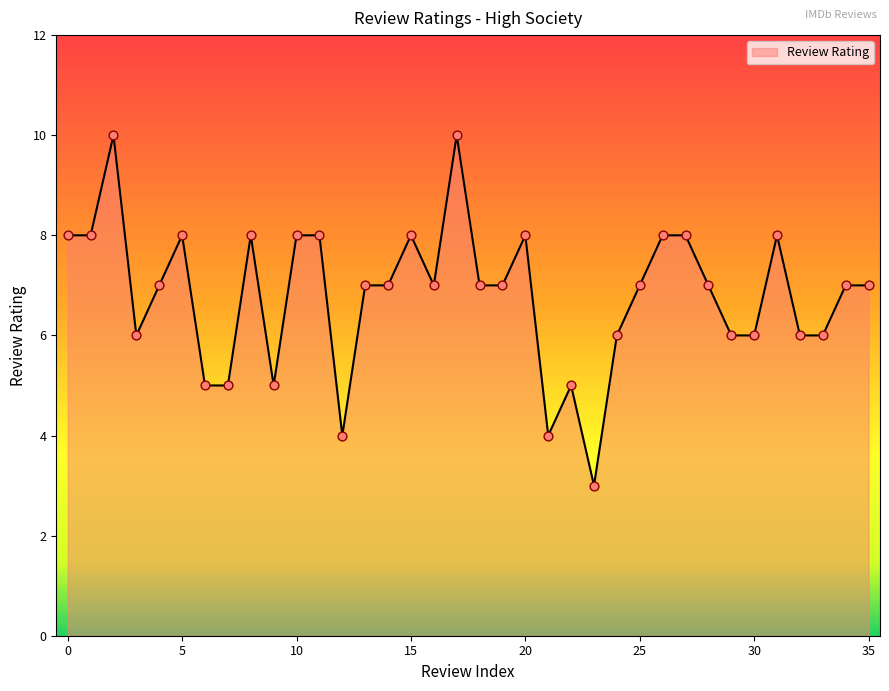

What is the difference between the maximum and minimum values?

7